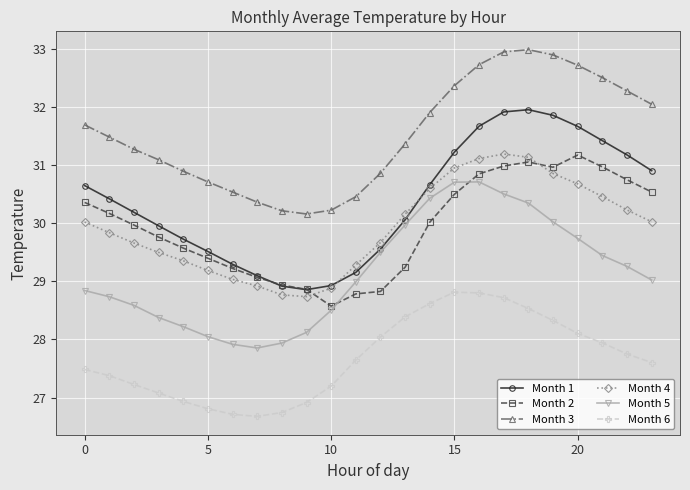

True or false: Month 3 and Month 1 cross at least once.

False